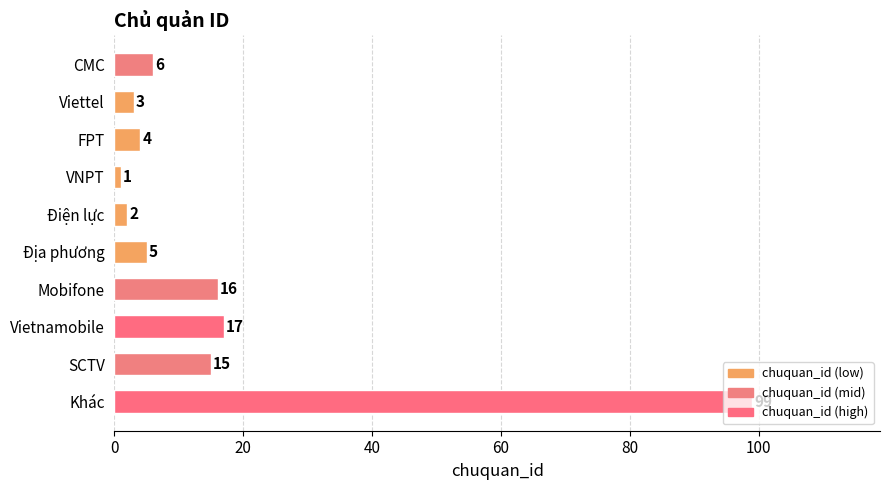

What is the sum of all values?

168